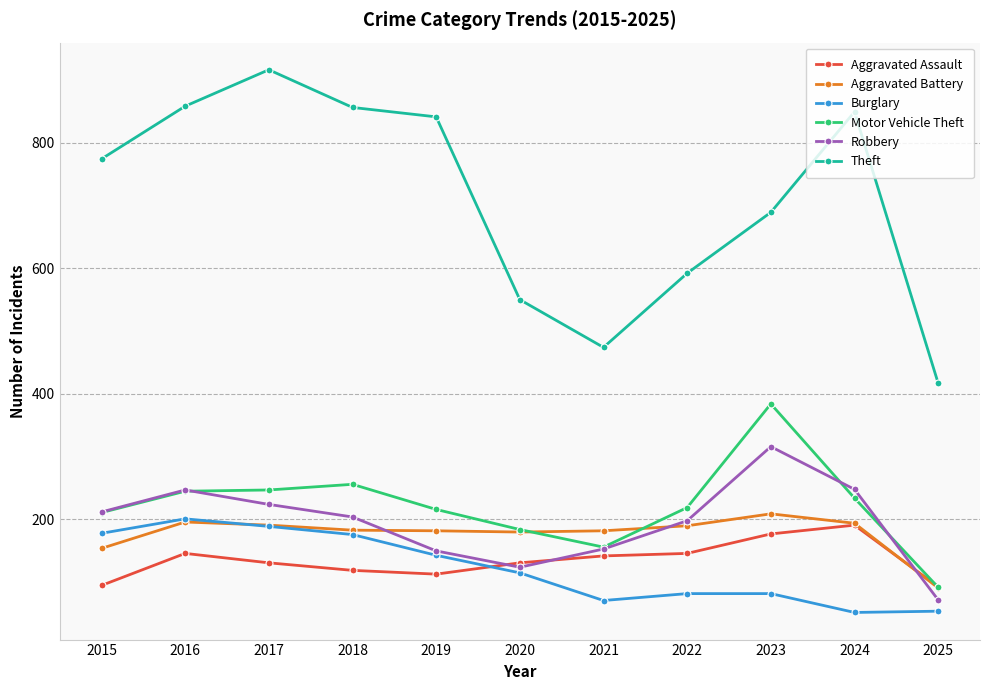

Is this an area chart (filled region under the line)?

No